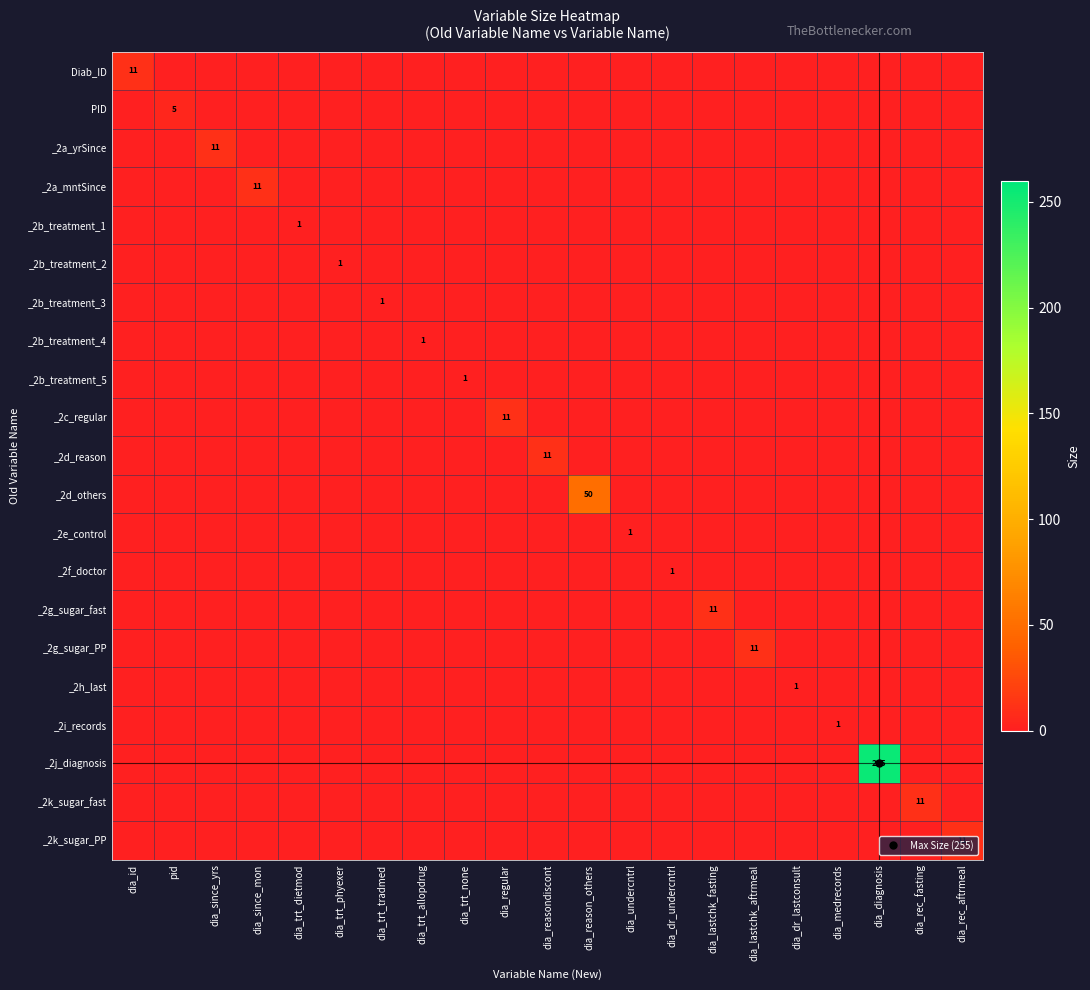

Which category has the highest value in the _2i_records series?

dia_medrecords